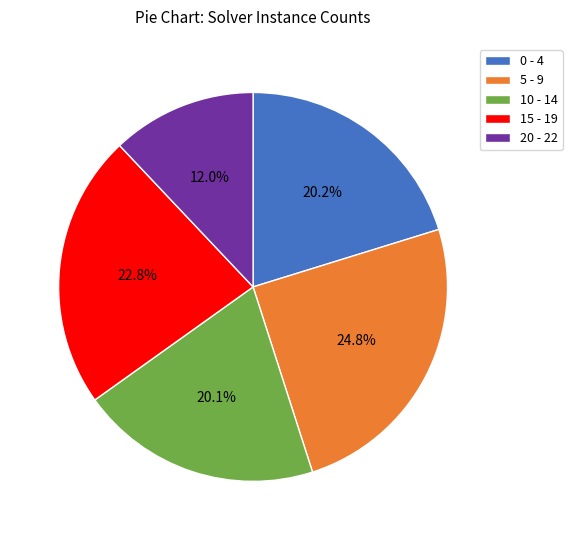

What is the smallest slice in the pie chart?

20 - 22